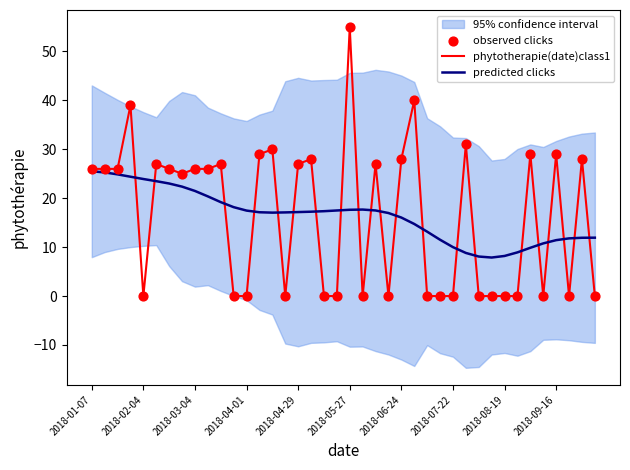

Which series contains the lowest Y value?

phytotherapie(date)class1